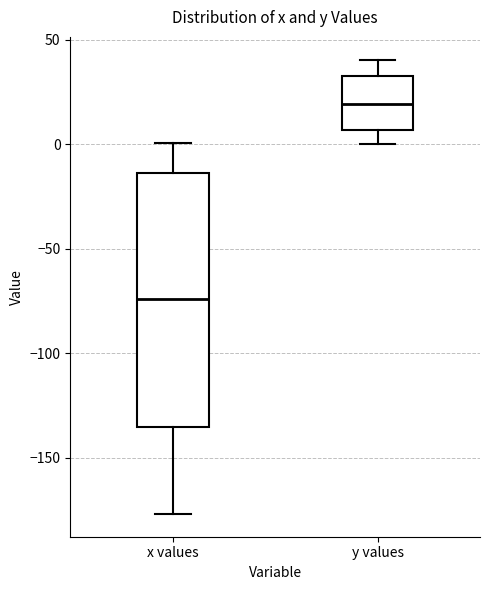

Comparing the boxes themselves (not the whiskers), which one is the tallest?

x values